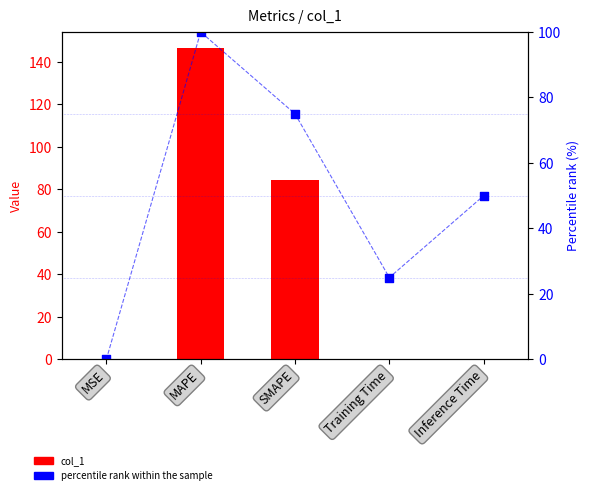

What are all the series names shown in the legend?

col_1, percentile rank within the sample